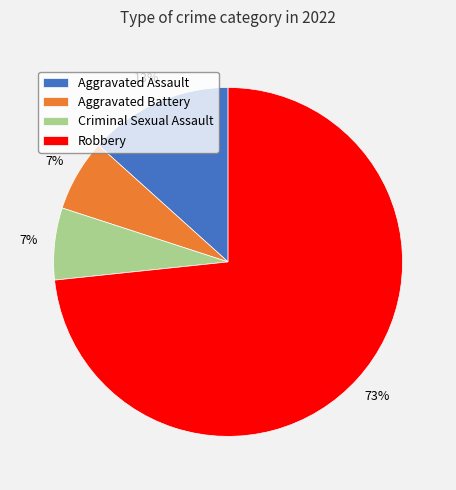

To the nearest percent, what is the average slice percentage?

25%